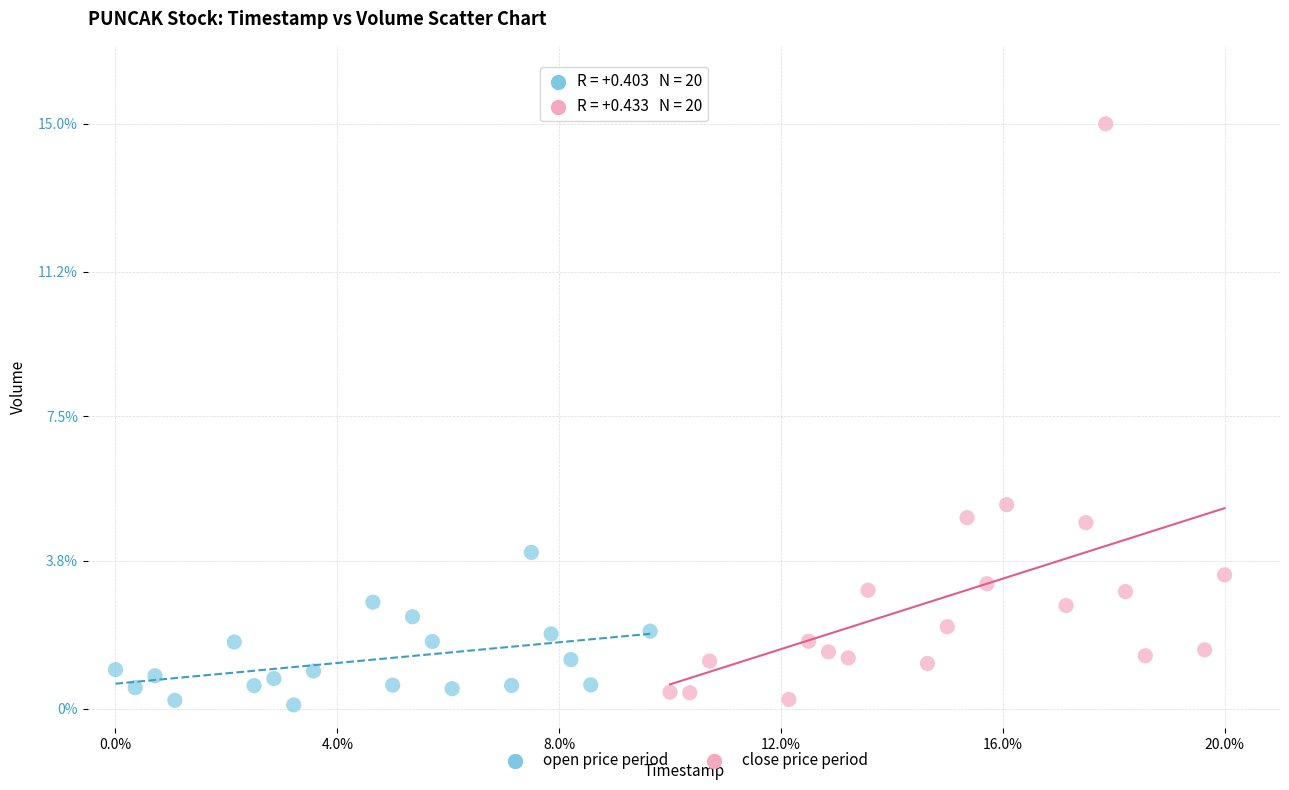

Which series reaches the minimum Y coordinate?

open price period